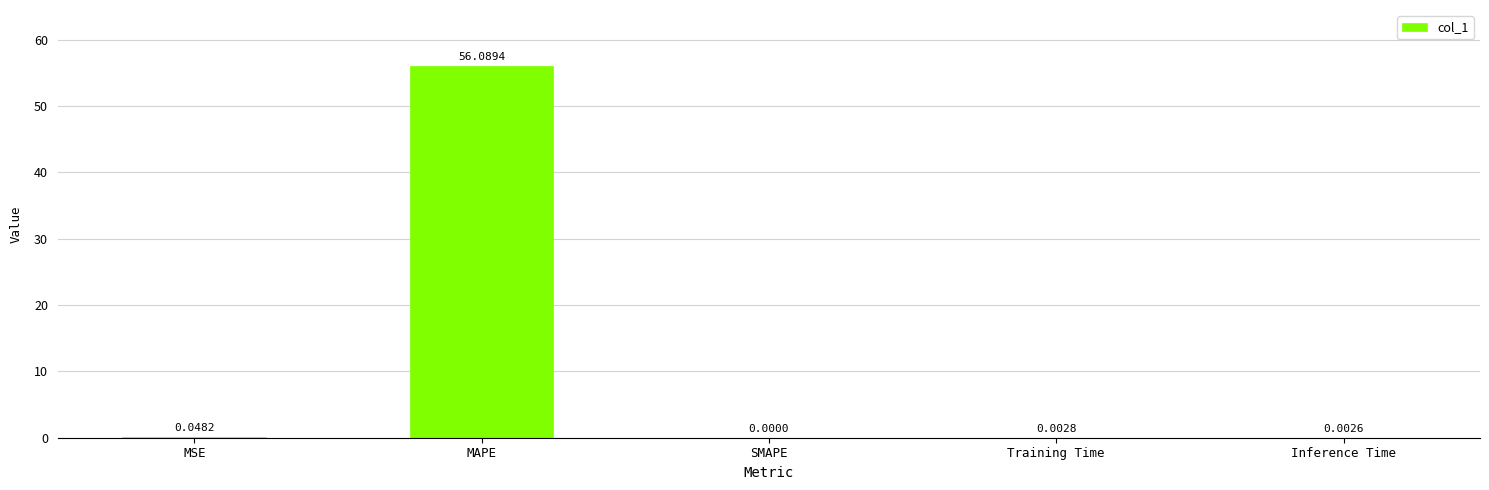

How many values exceed 0?

4